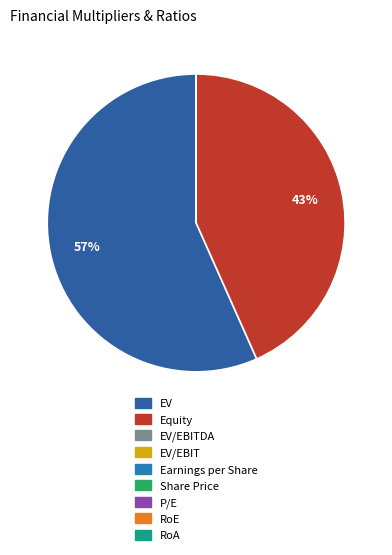

What is the majority slice?

EV